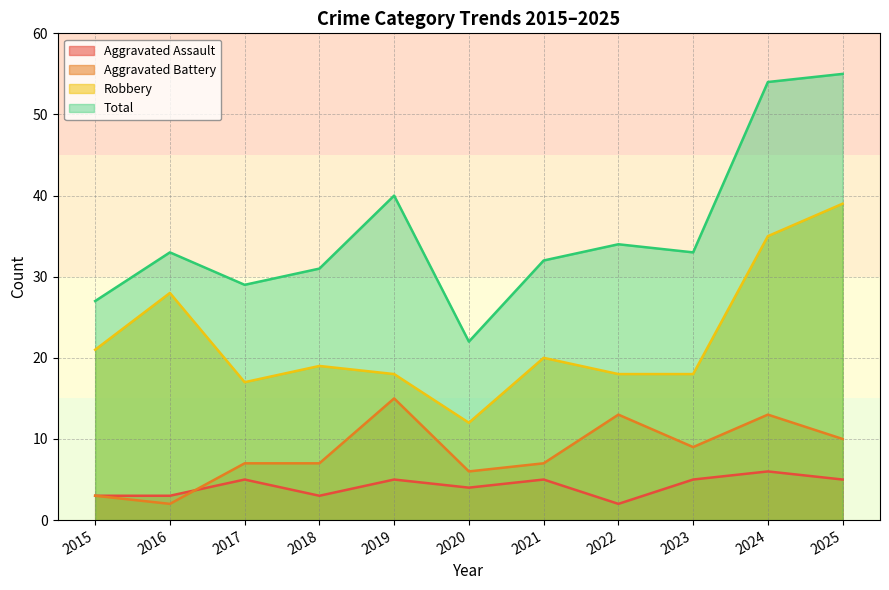

Between 2015 and 2025, which series saw the biggest shift?

Total